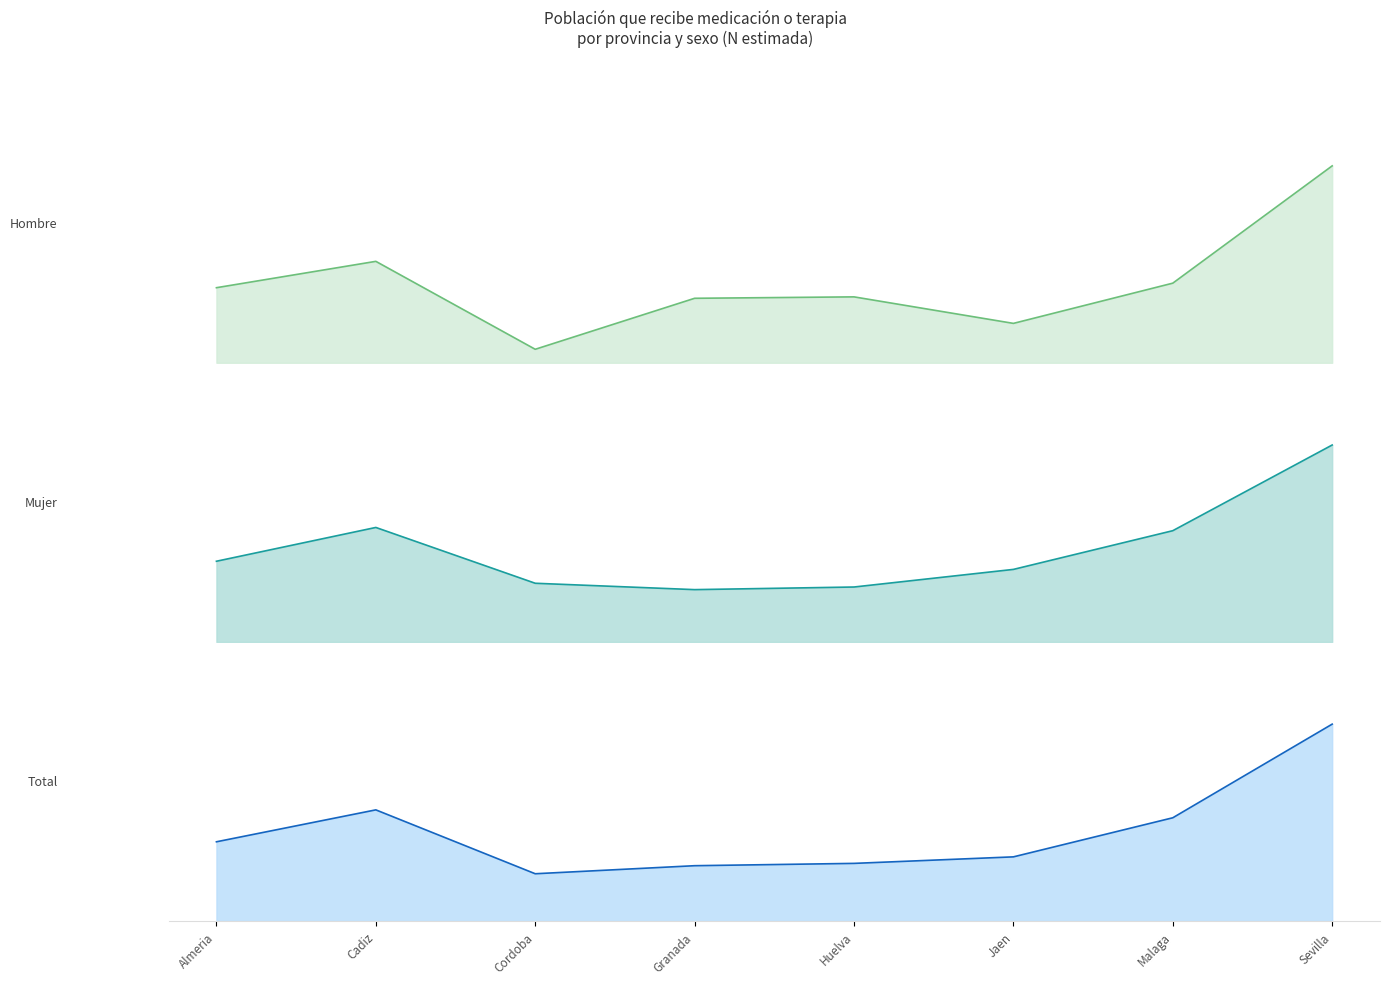

Reading left to right, list all the values displayed in this chart.

Hombre n (muestra): Almeria=10928	Cadiz=14764	Cordoba=1965	Granada=9387	Huelva=9594	Jaen=5735	Malaga=11589	Sevilla=28662
Mujer n (muestra): Almeria=34971	Cadiz=49620	Cordoba=25427	Granada=22666	Huelva=23802	Jaen=31436	Malaga=48216	Sevilla=85362
Total n (muestra): Almeria=45898	Cadiz=64384	Cordoba=27392	Granada=32053	Huelva=33395	Jaen=37171	Malaga=59805	Sevilla=114024